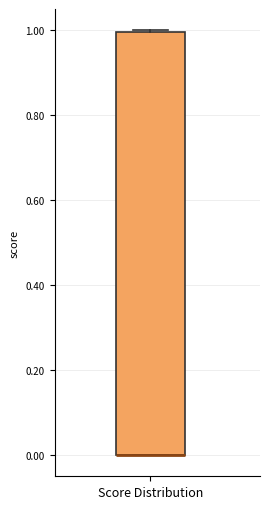

Where is the upper edge of the box for Score Distribution on the y-axis? The values are not printed on the chart, so give them approximately, as read against the axis.

1